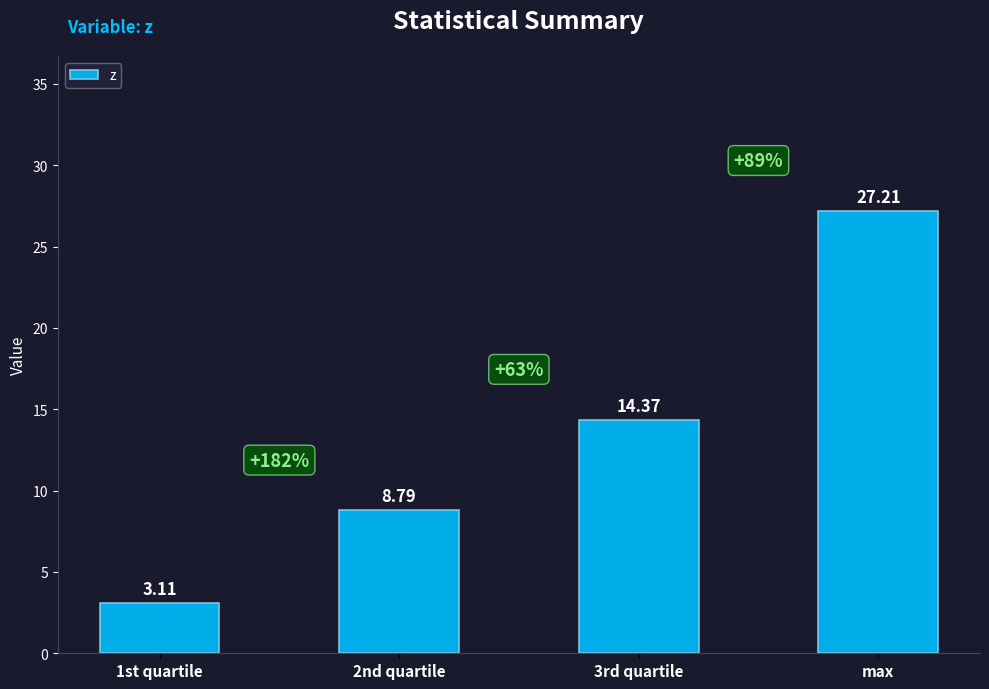

What is the difference between the values at 2nd quartile and max?

18.4